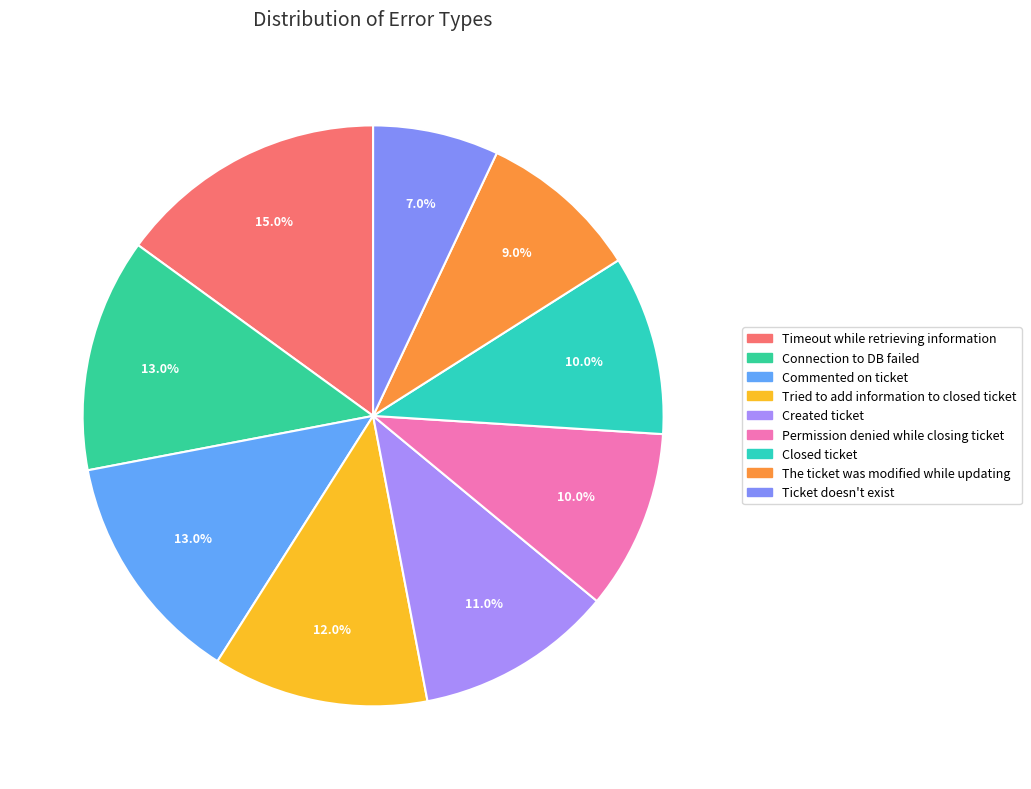

The Permission denied while closing ticket slice represents 10% of the pie. True or false?

True